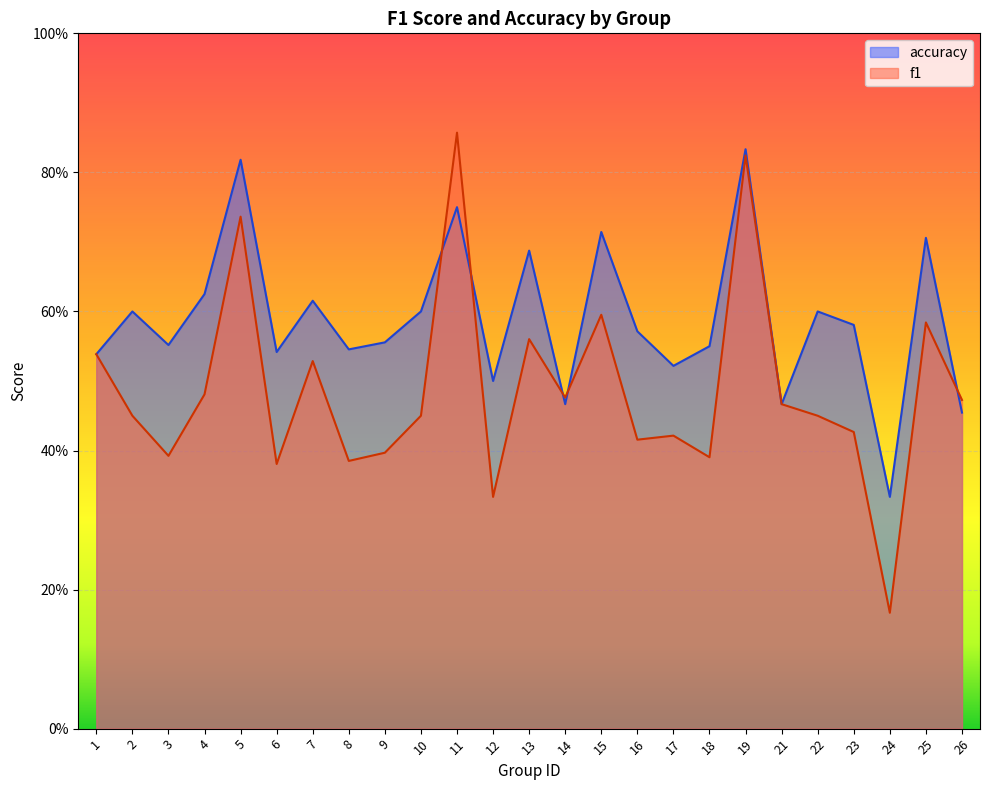

What is the difference between the maximum and minimum values in the accuracy series?

0.5